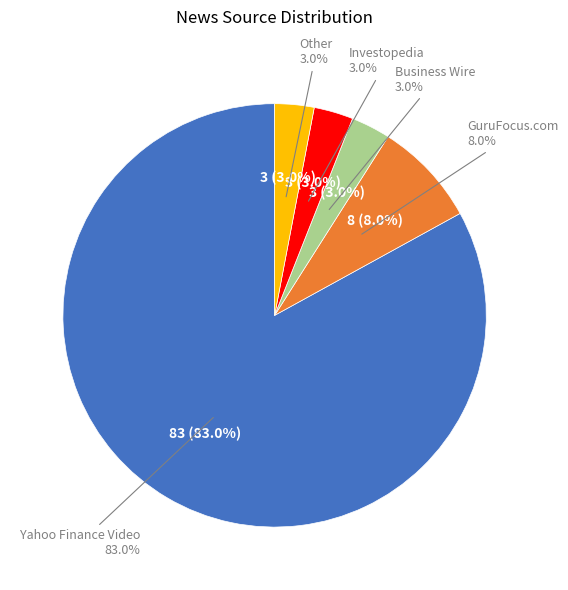

How many segments does this pie chart have?

5